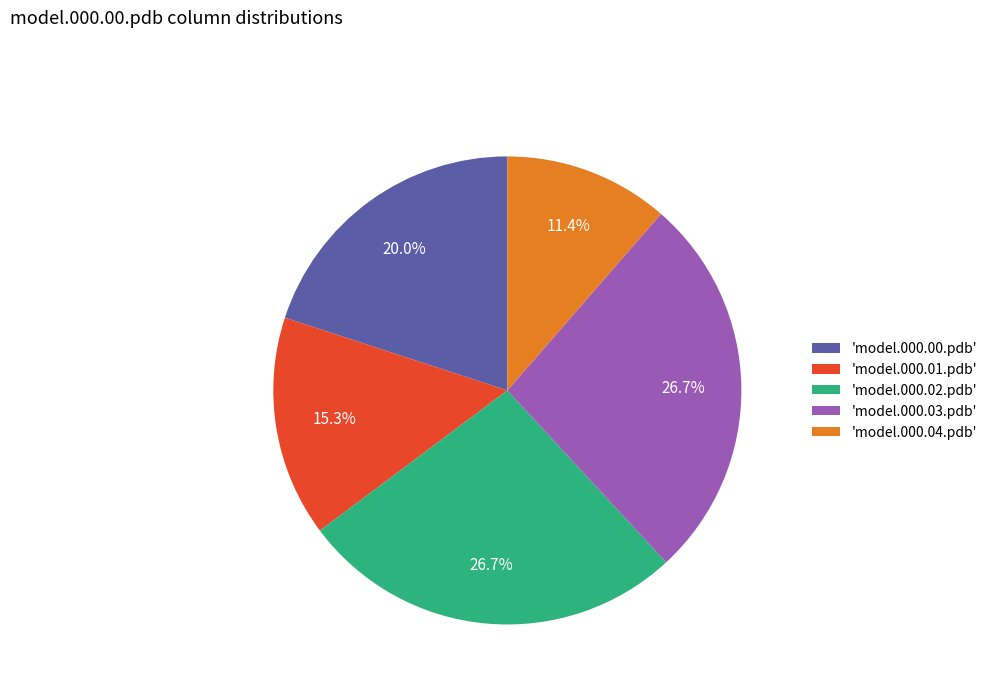

What is the smallest slice in the pie chart?

'model.000.04.pdb'